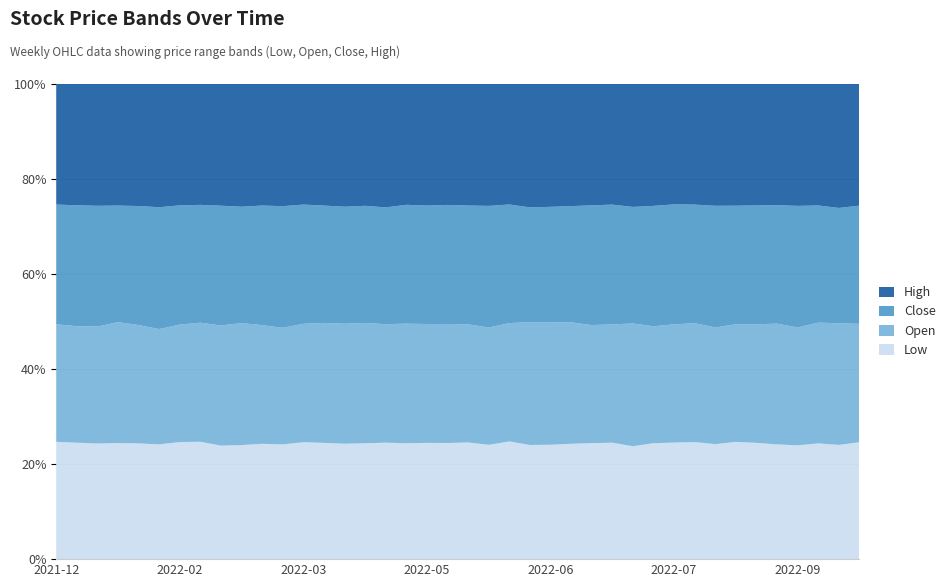

What is the total value across all series at 2022-09?

100.0